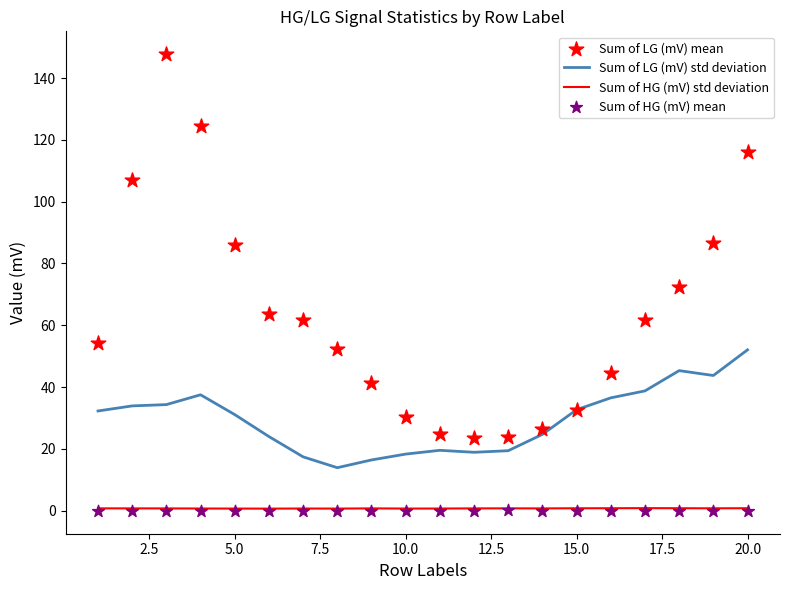

Which series contains the lowest Y value?

Sum of HG (mV) mean